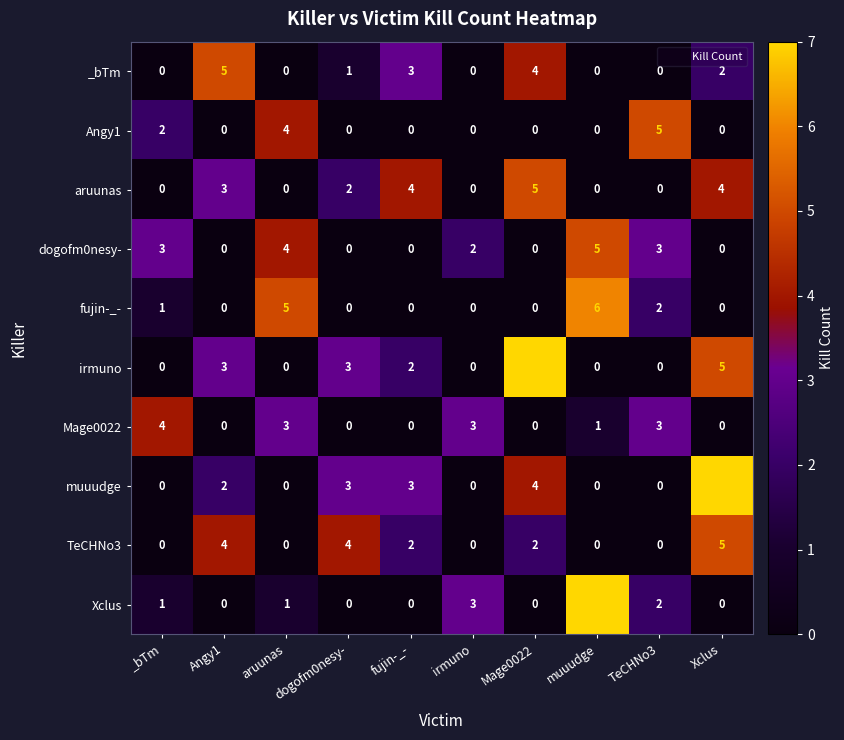

What is the difference between the highest and lowest values at Xclus?

7